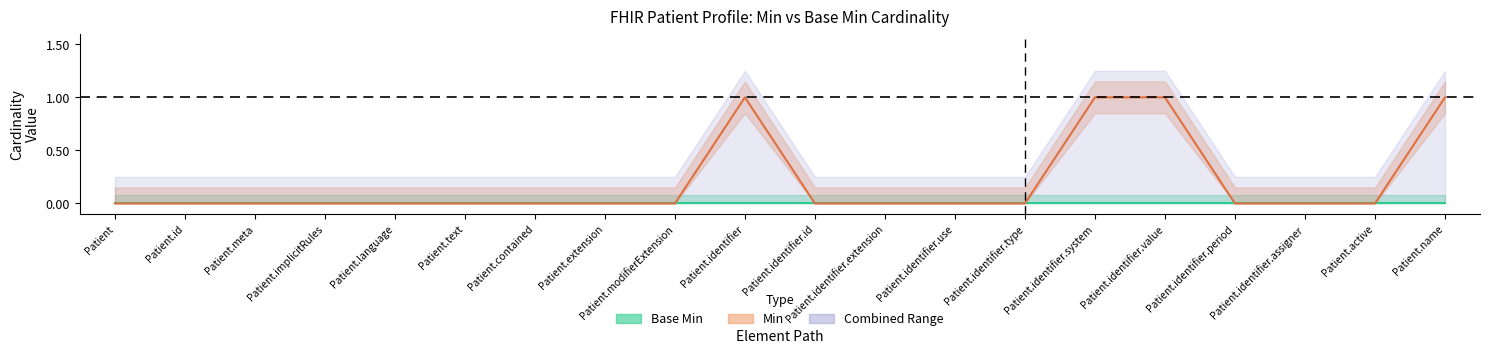

Which has a higher value, Patient.text or Patient.identifier.use?

Patient.text